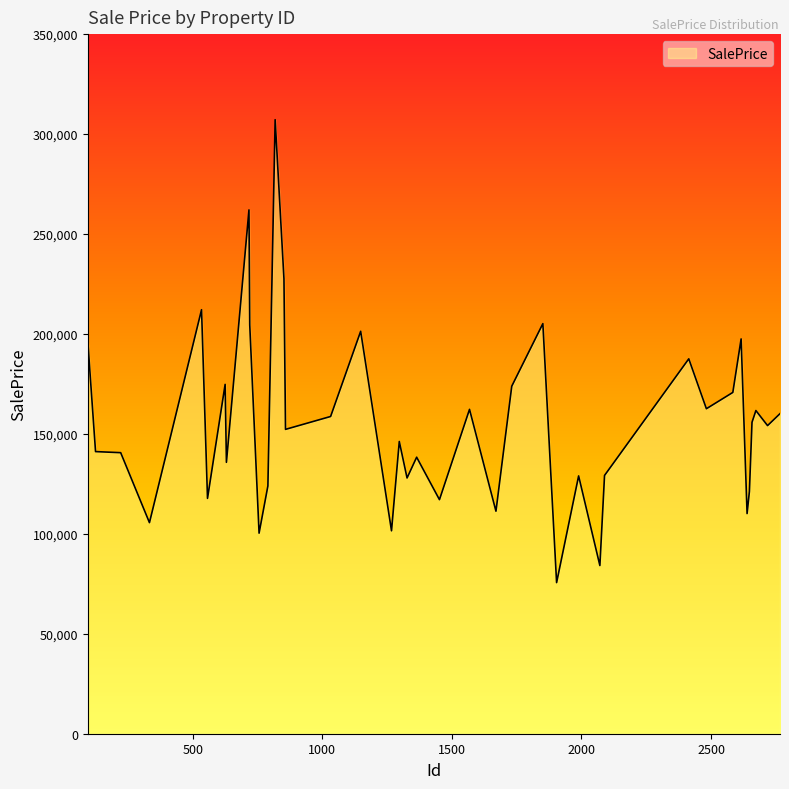

What is the difference between the maximum and minimum values?

231593.4